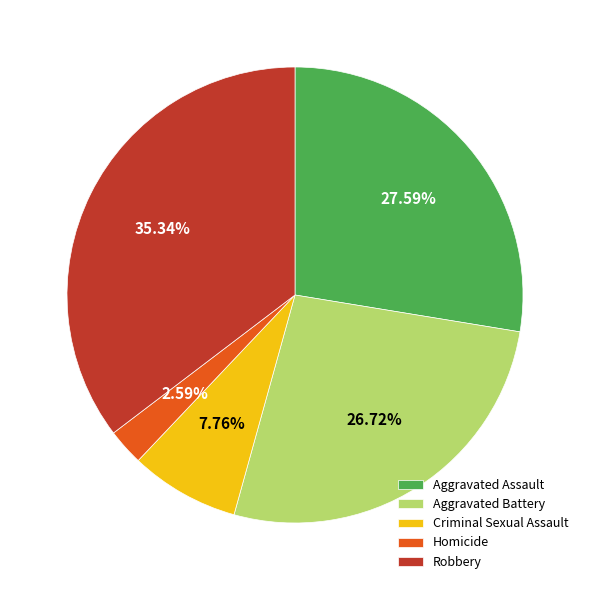

What portion of the pie excludes Aggravated Assault?

72.4%